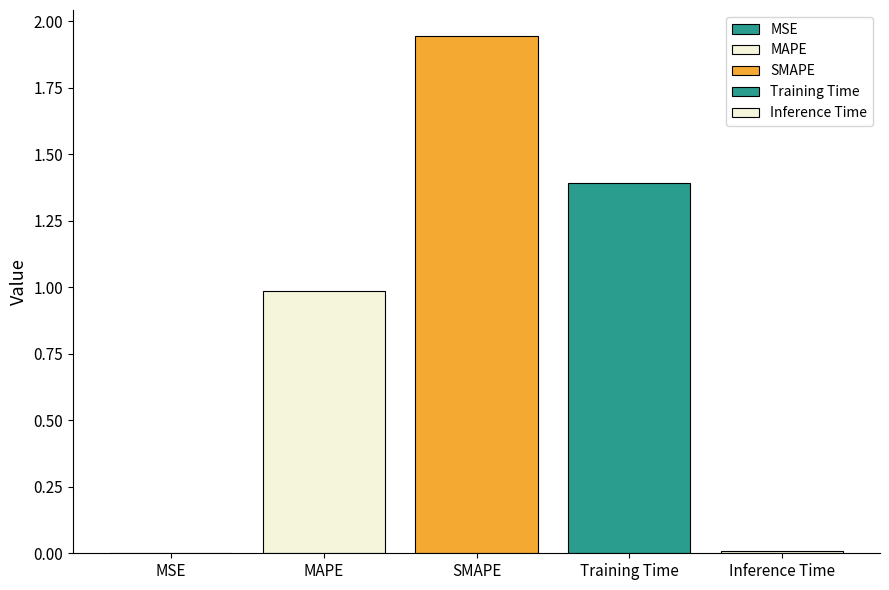

Are the bars horizontal?

No